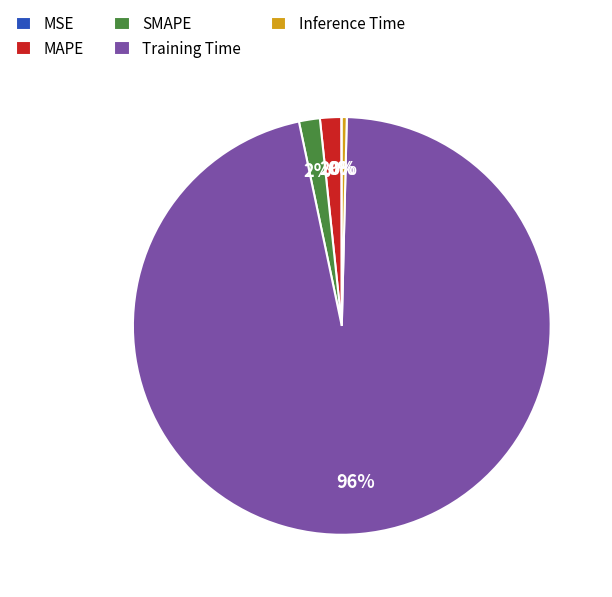

Is the sum of MAPE and SMAPE greater than half?

No